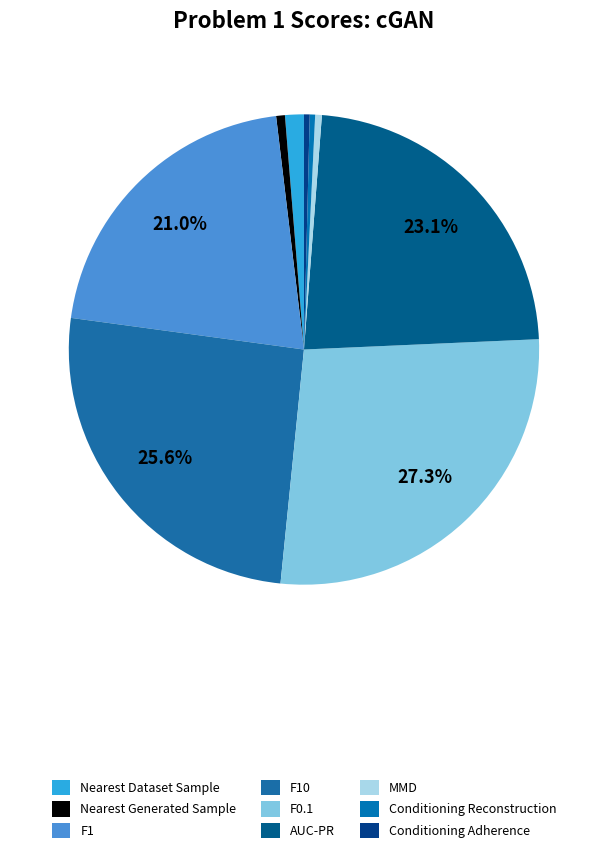

To the nearest percent, what is the combined percentage of F1 and Nearest Generated Sample?

22%